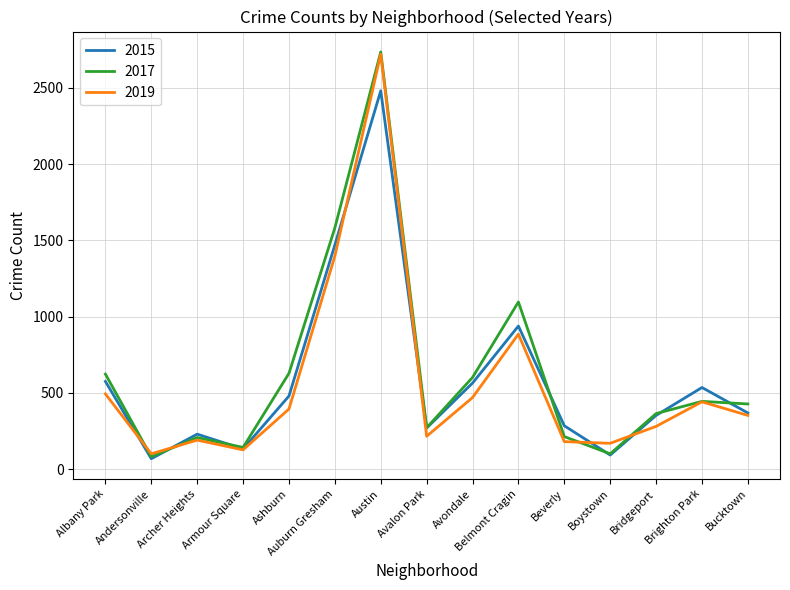

What is the maximum value for 2019?

2721